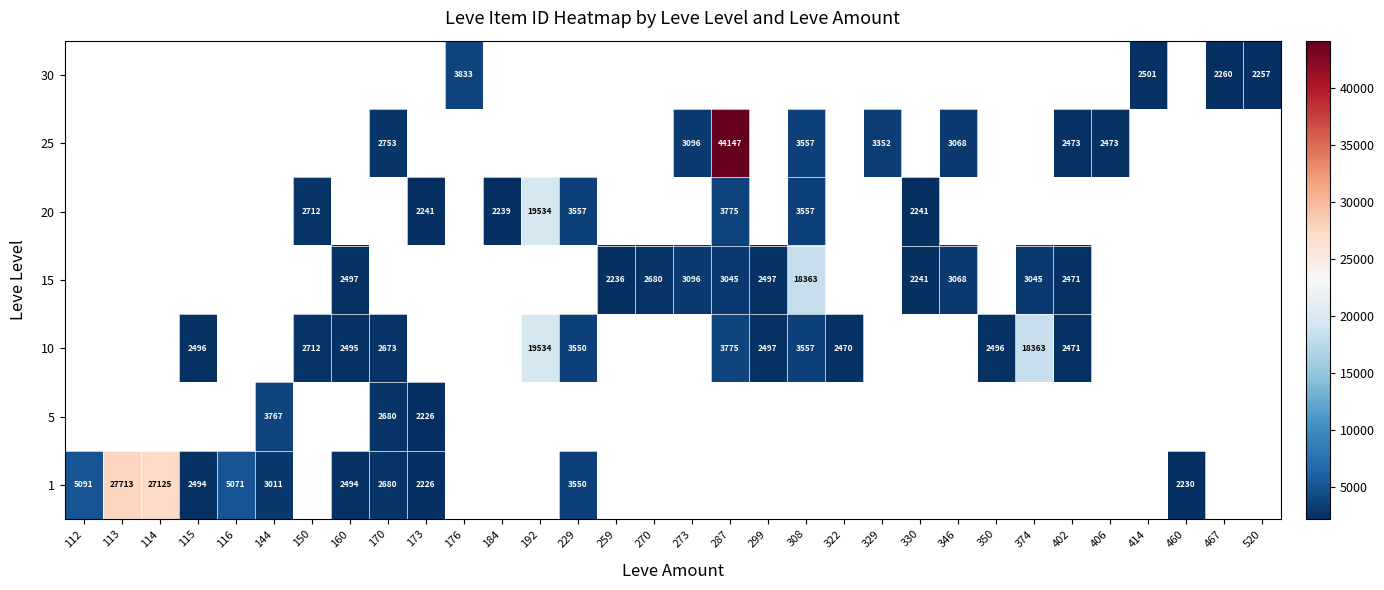

True or false: 25 has a value of 3908 at 402.

False